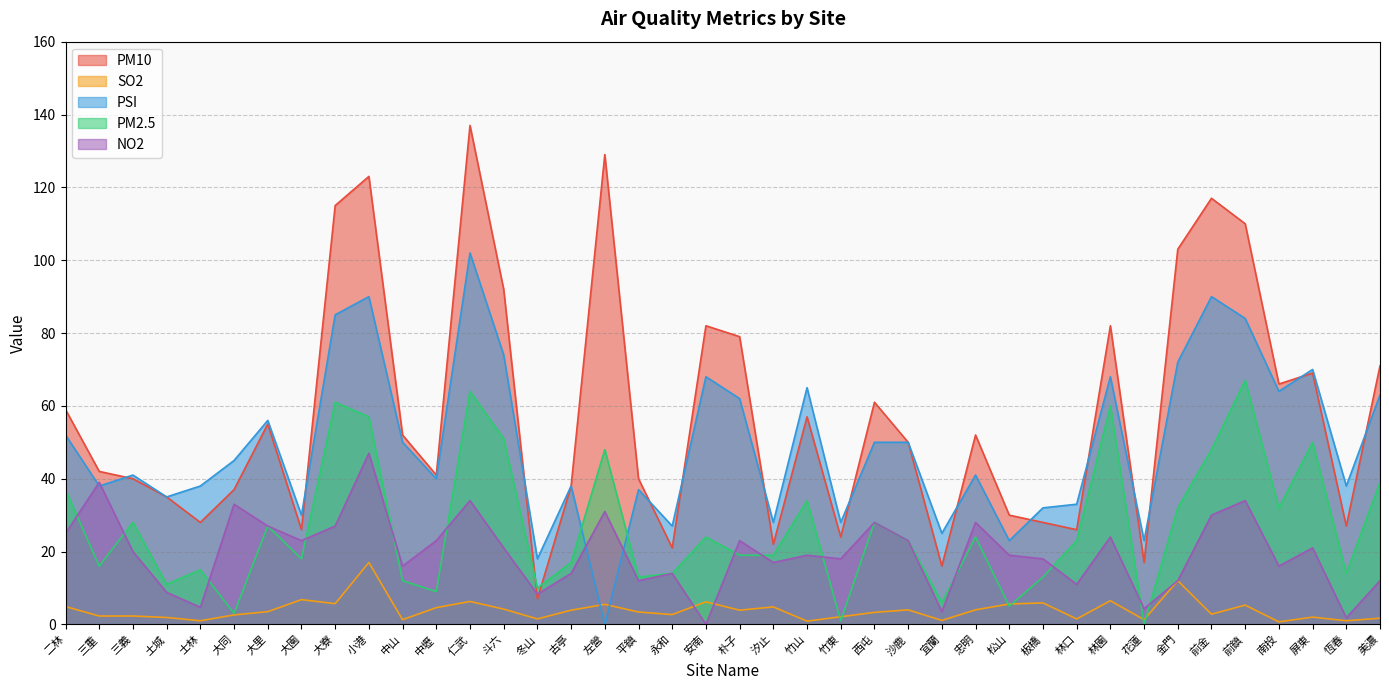

How many interior local valleys does the SO2 series have?

13